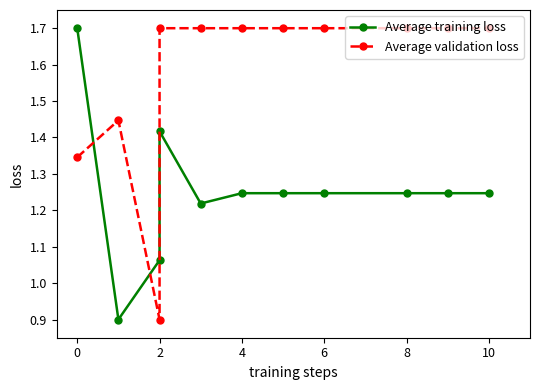

Count the number of data series in this chart.

2